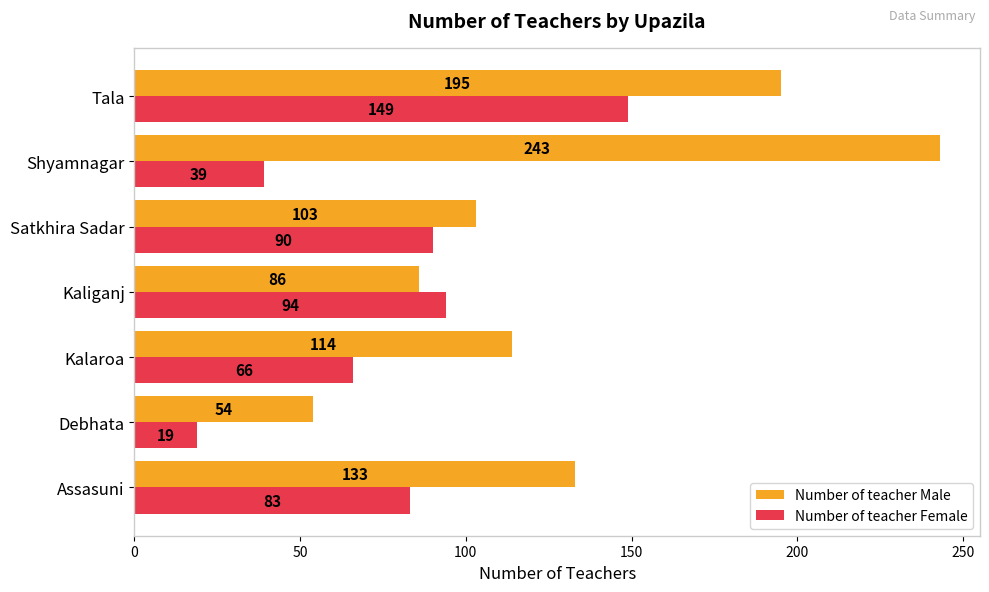

At how many categories does at least one series exceed 58?

6